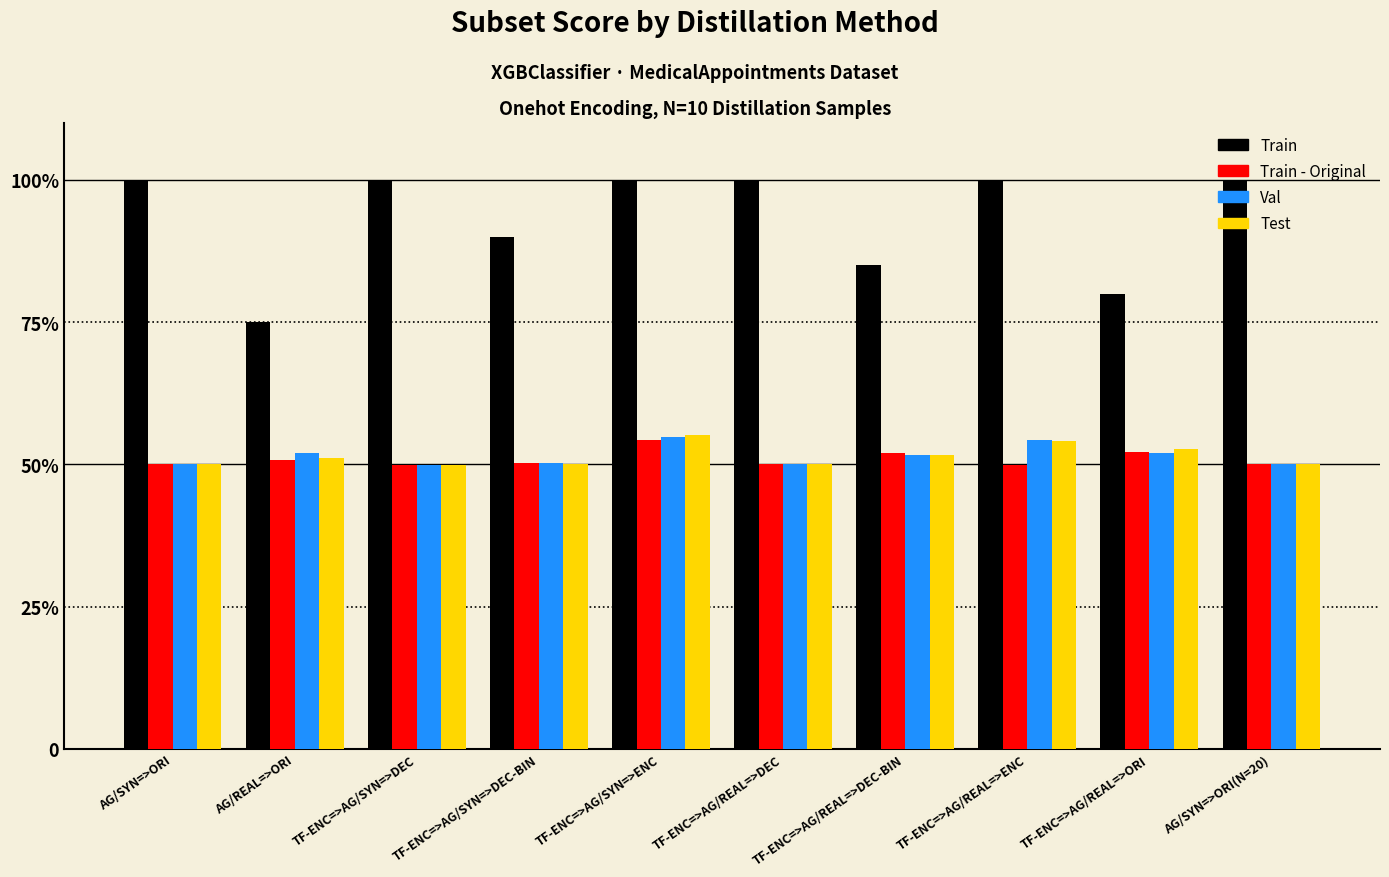

Are the bars horizontal?

No